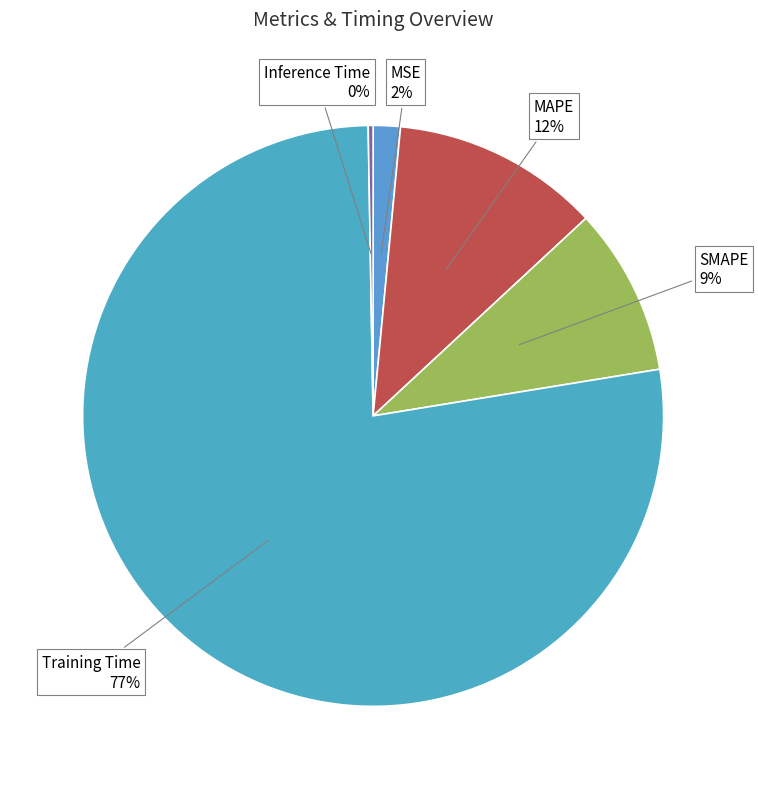

Which slice represents more than half of the pie?

Training Time